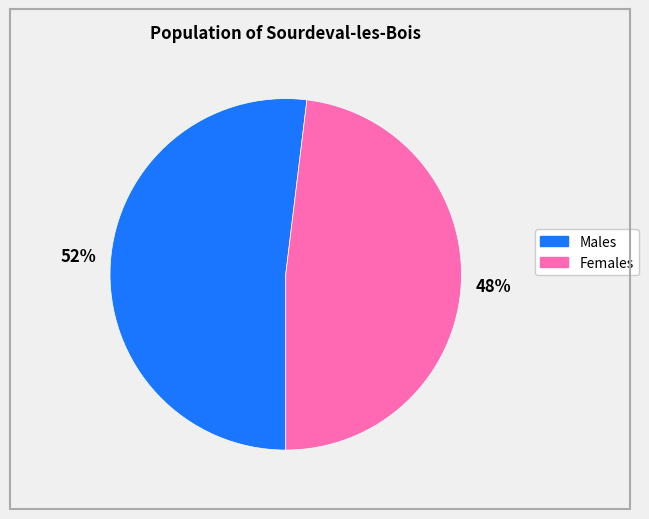

To the nearest percent, what portion does 52% represent?

52%